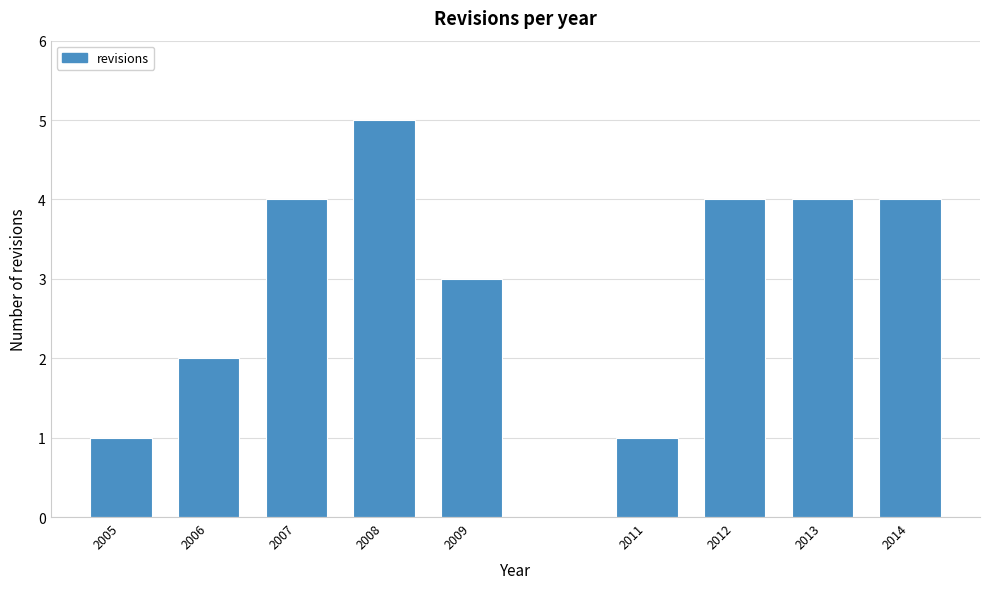

Reading left to right, extract all data points from this chart.

2005=1	2006=2	2007=4	2008=5	2009=3	2011=1	2012=4	2013=4	2014=4